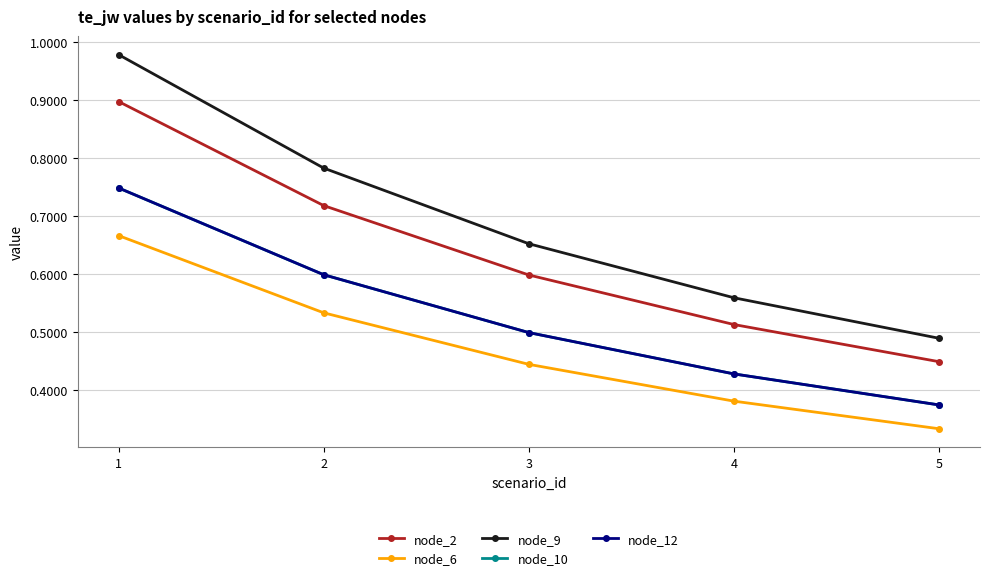

What is the minimum value for node_10?

0.4